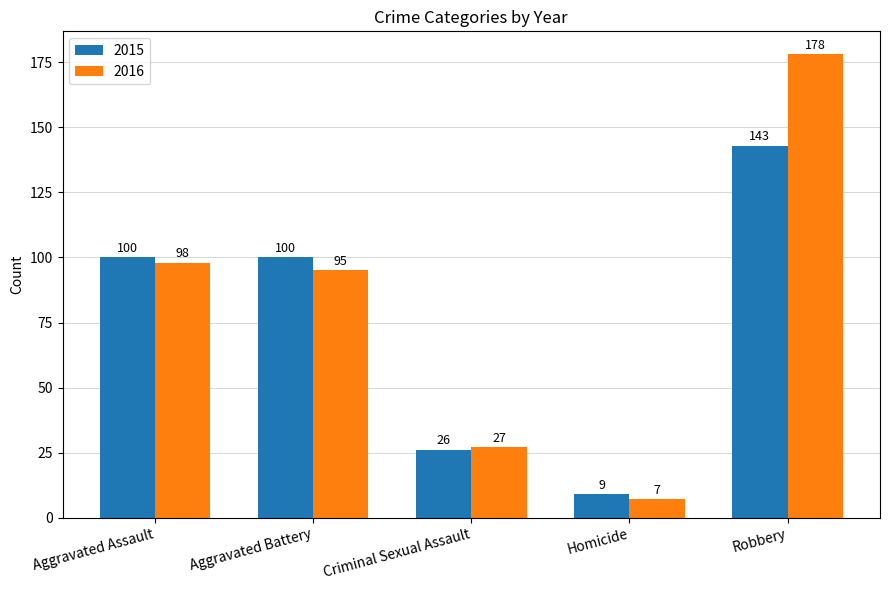

What is the difference between the maximum and minimum values in the 2015 series?

134